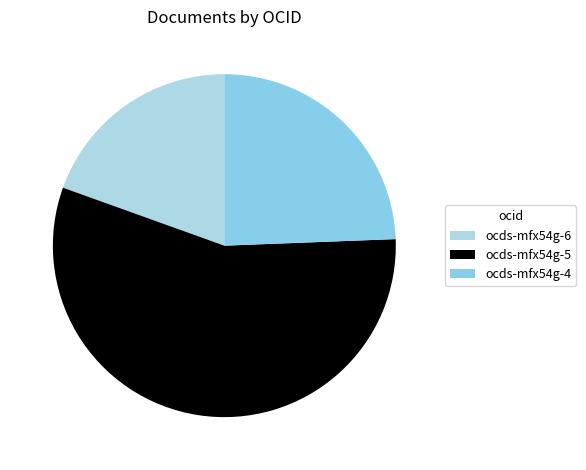

Which category has the biggest portion of the pie?

ocds-mfx54g-5